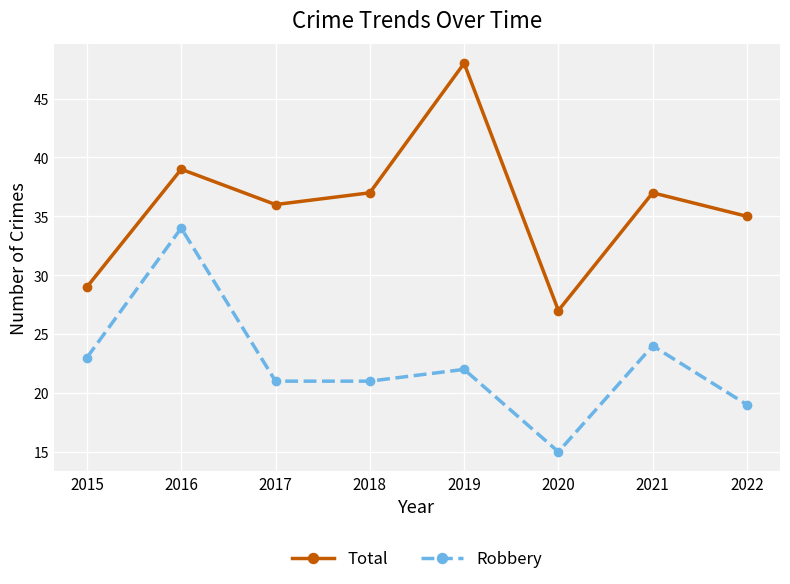

What are all the series names shown in the legend?

Total, Robbery